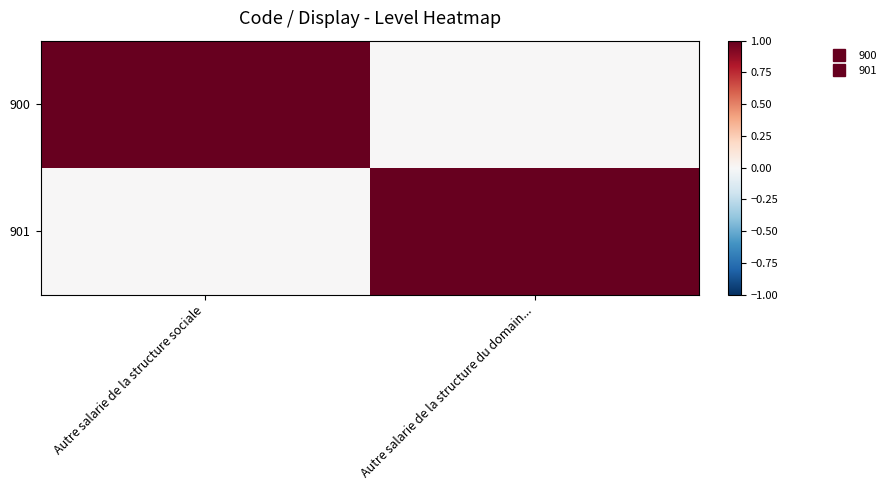

Which series has the widest spread of values?

900